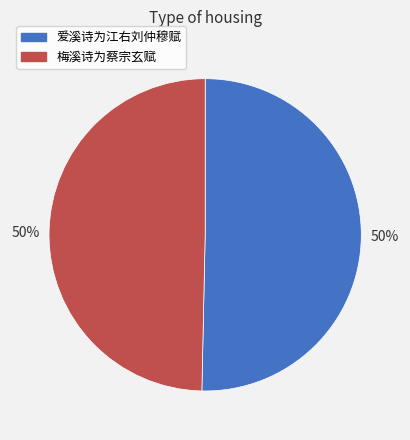

Do 梅溪诗为蔡宗玄赋 and 爱溪诗为江右刘仲穆赋 together represent more than half of the pie?

Yes